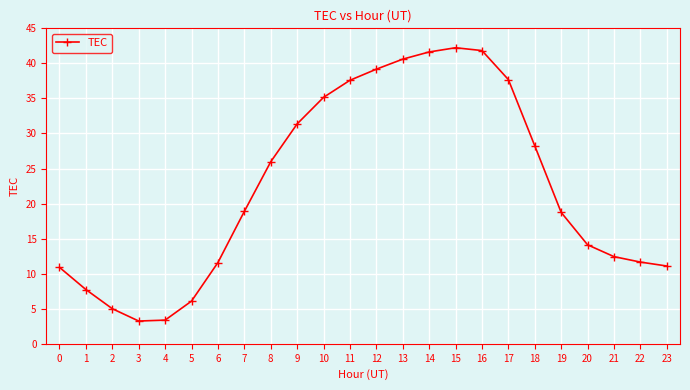

How many data points are above 18?

13